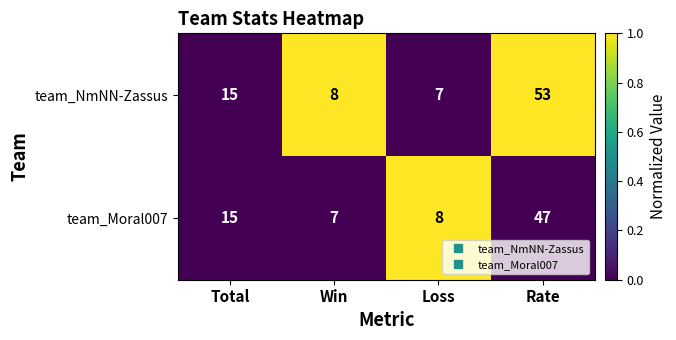

What is the maximum value shown in the chart?

53